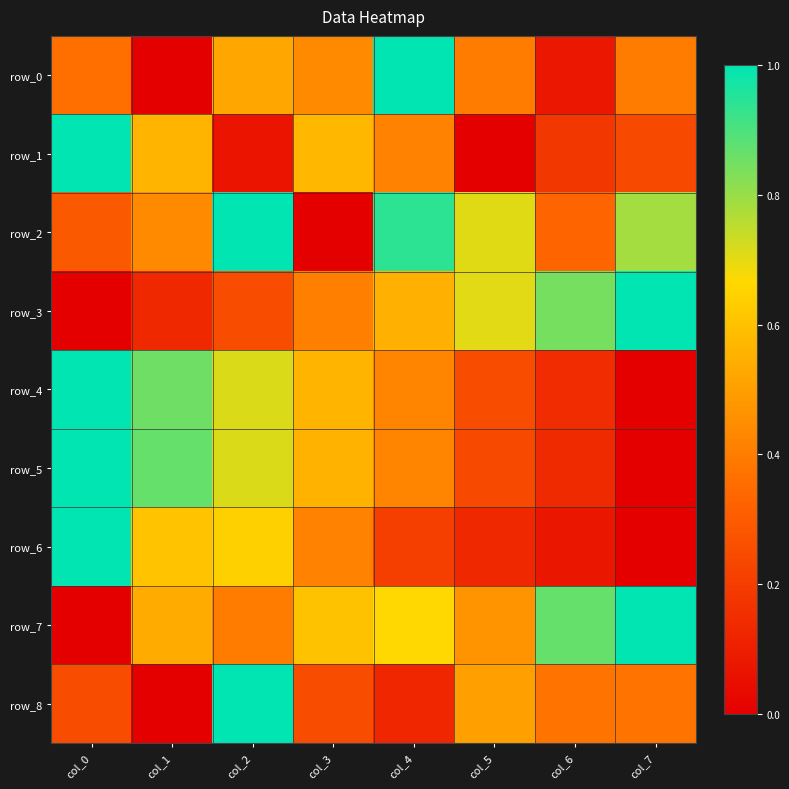

Rank the series at col_2 from highest to lowest value.

row_2, row_8, row_5, row_4, row_6, row_0, row_7, row_3, row_1